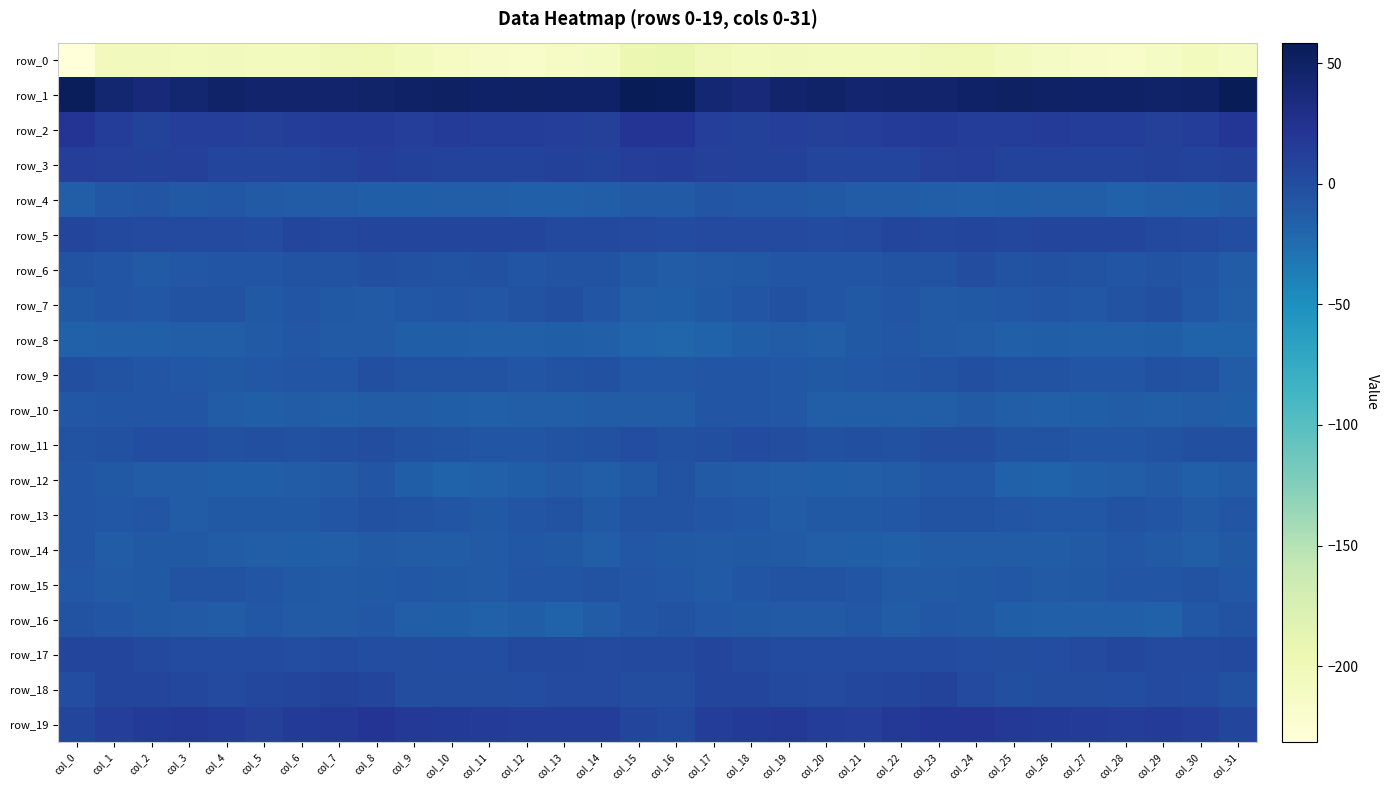

Which series changed the most between col_16 and col_23?

row_19